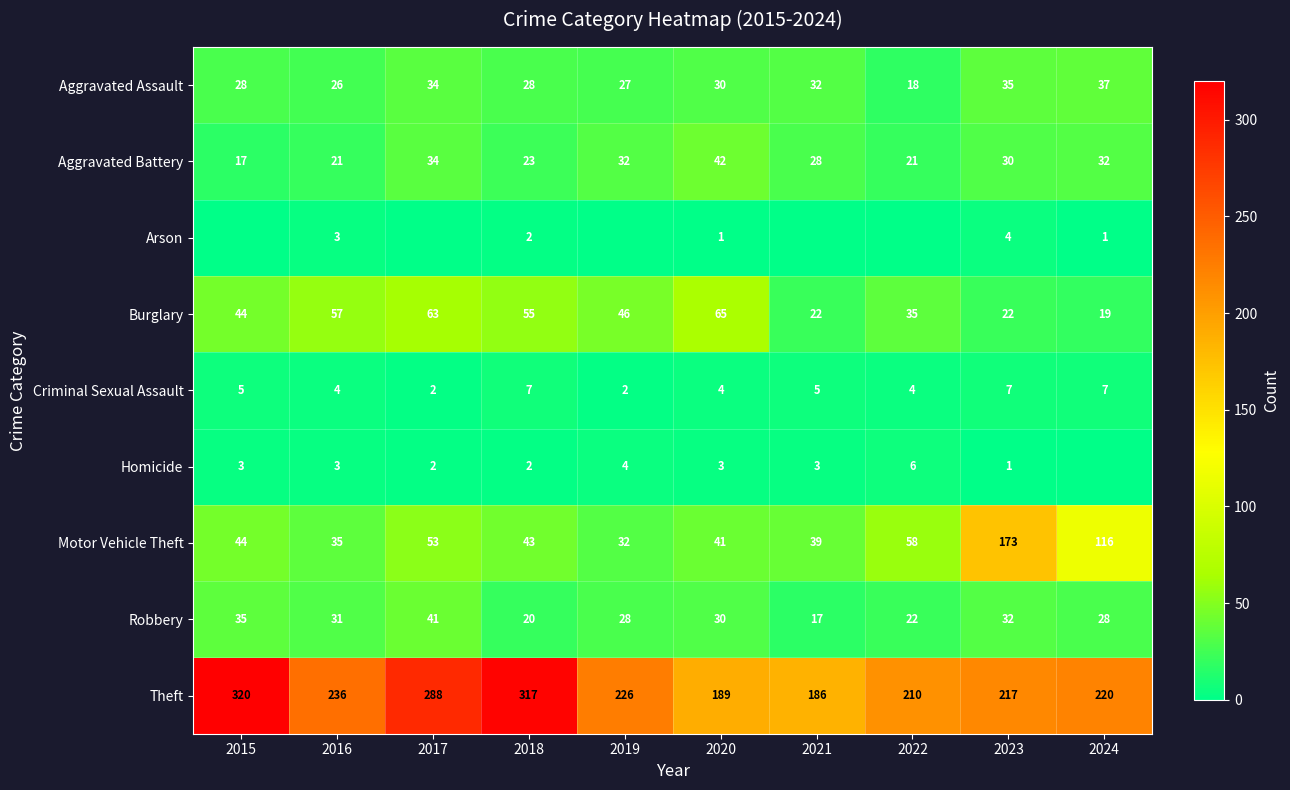

Which category has the highest value in the Motor Vehicle Theft series?

2023